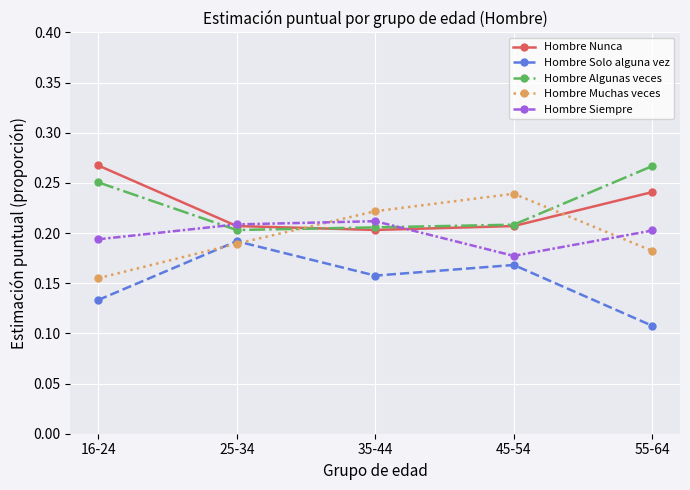

The value of Hombre Siempre at 25-34 is 0.1. True or false?

False